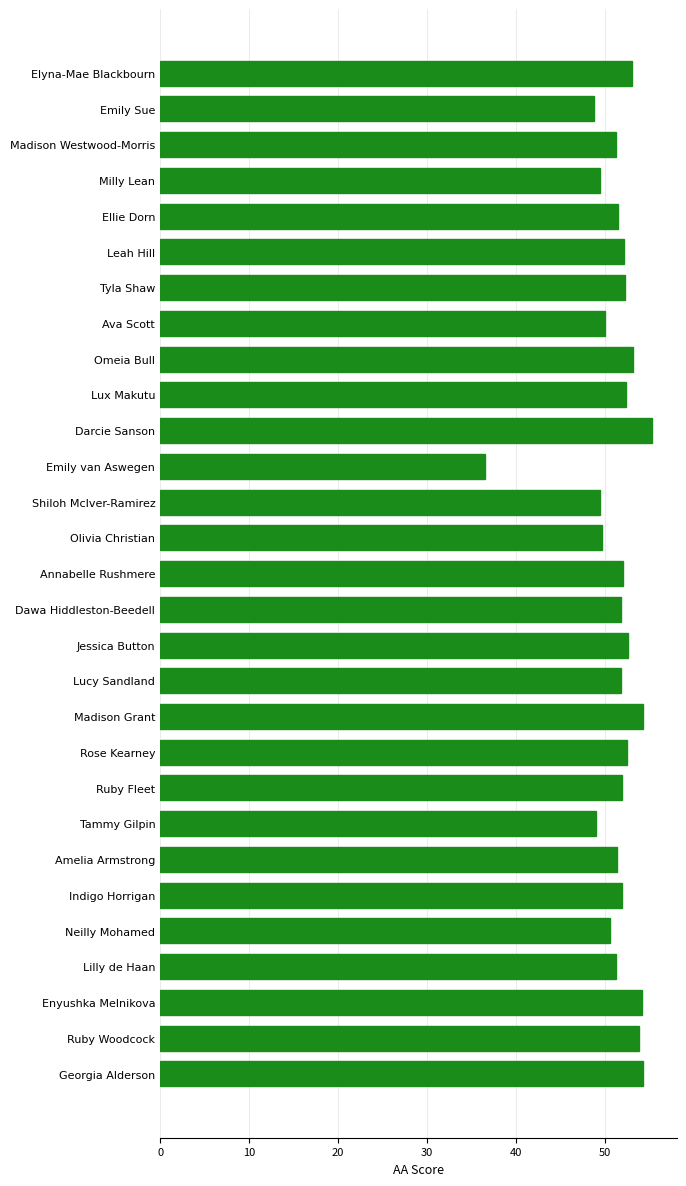

What is the sum of all values?

1486.8